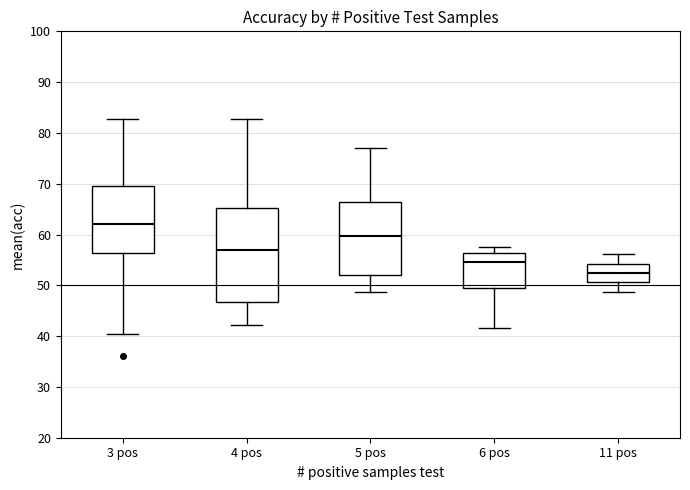

Which box is the tallest, from its lower edge to its upper edge?

4 pos